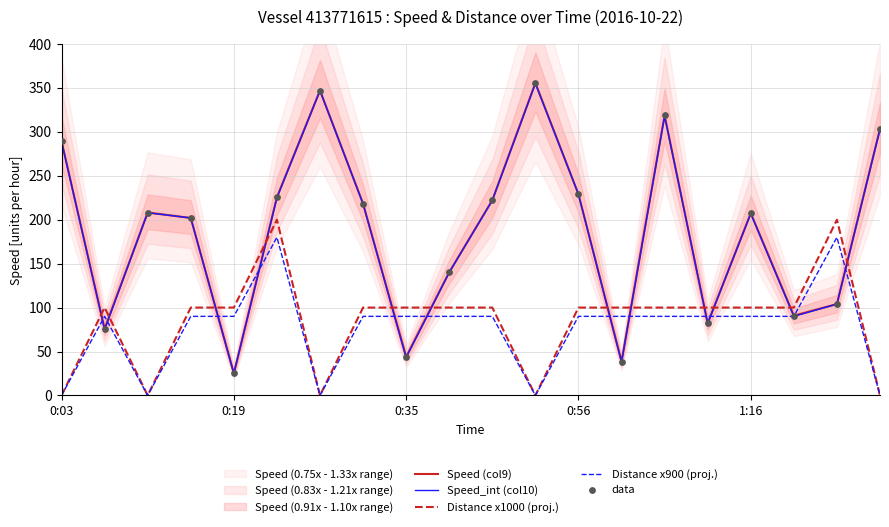

Which series contains the lowest Y value?

Distance x1000 (proj.)